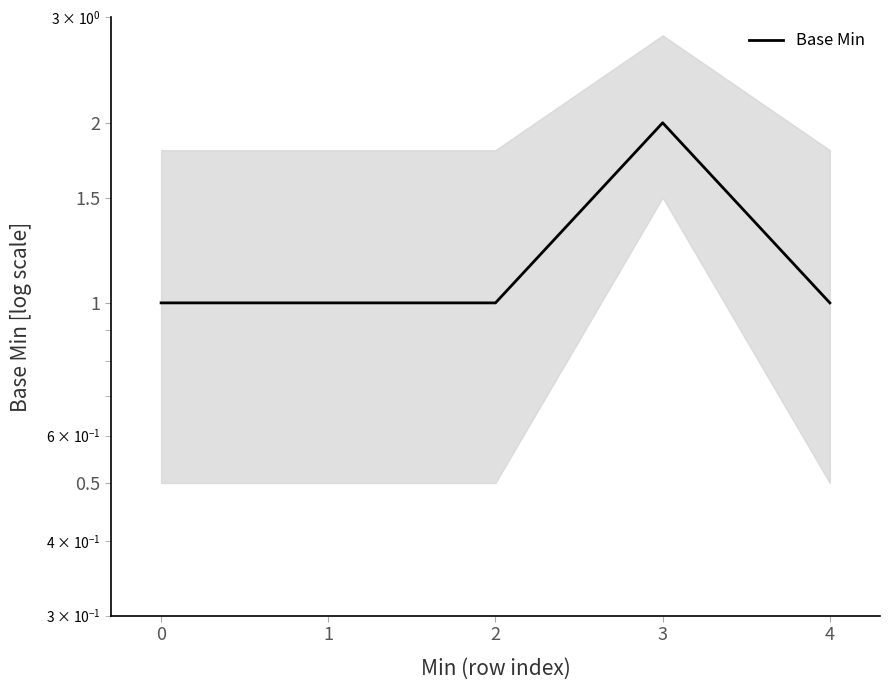

Reading left to right, transcribe all the data shown in this chart.

1	1	1	2	1